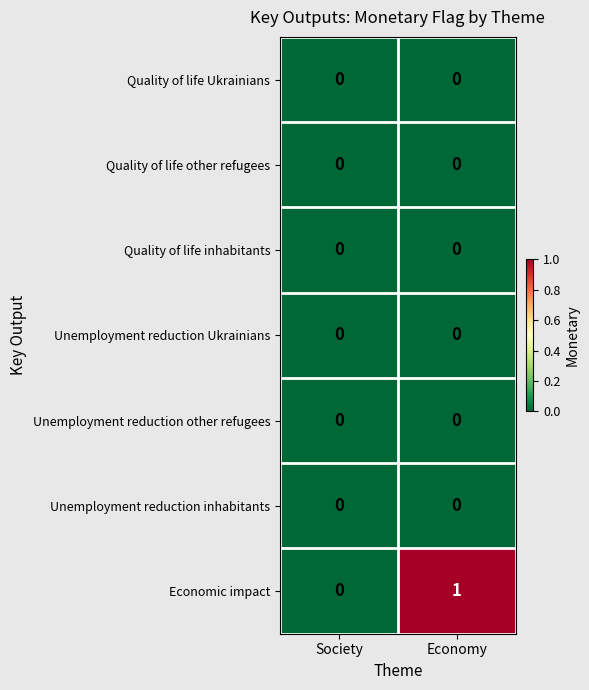

Reading right to left, list all the values displayed in this chart.

Quality of life Ukrainians: Economy=0	Society=0
Quality of life other refugees: Economy=0	Society=0
Quality of life inhabitants: Economy=0	Society=0
Unemployment reduction Ukrainians: Economy=0	Society=0
Unemployment reduction other refugees: Economy=0	Society=0
Unemployment reduction inhabitants: Economy=0	Society=0
Economic impact: Economy=1	Society=0